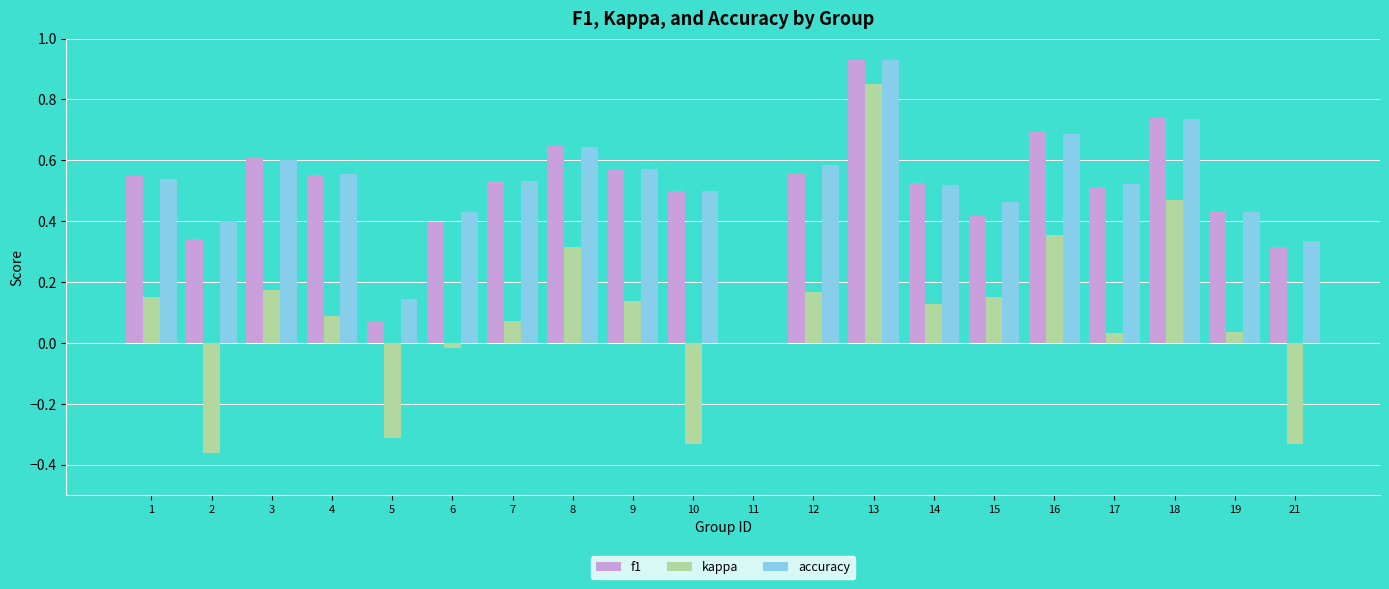

What is the total value across all series at 7?

1.1